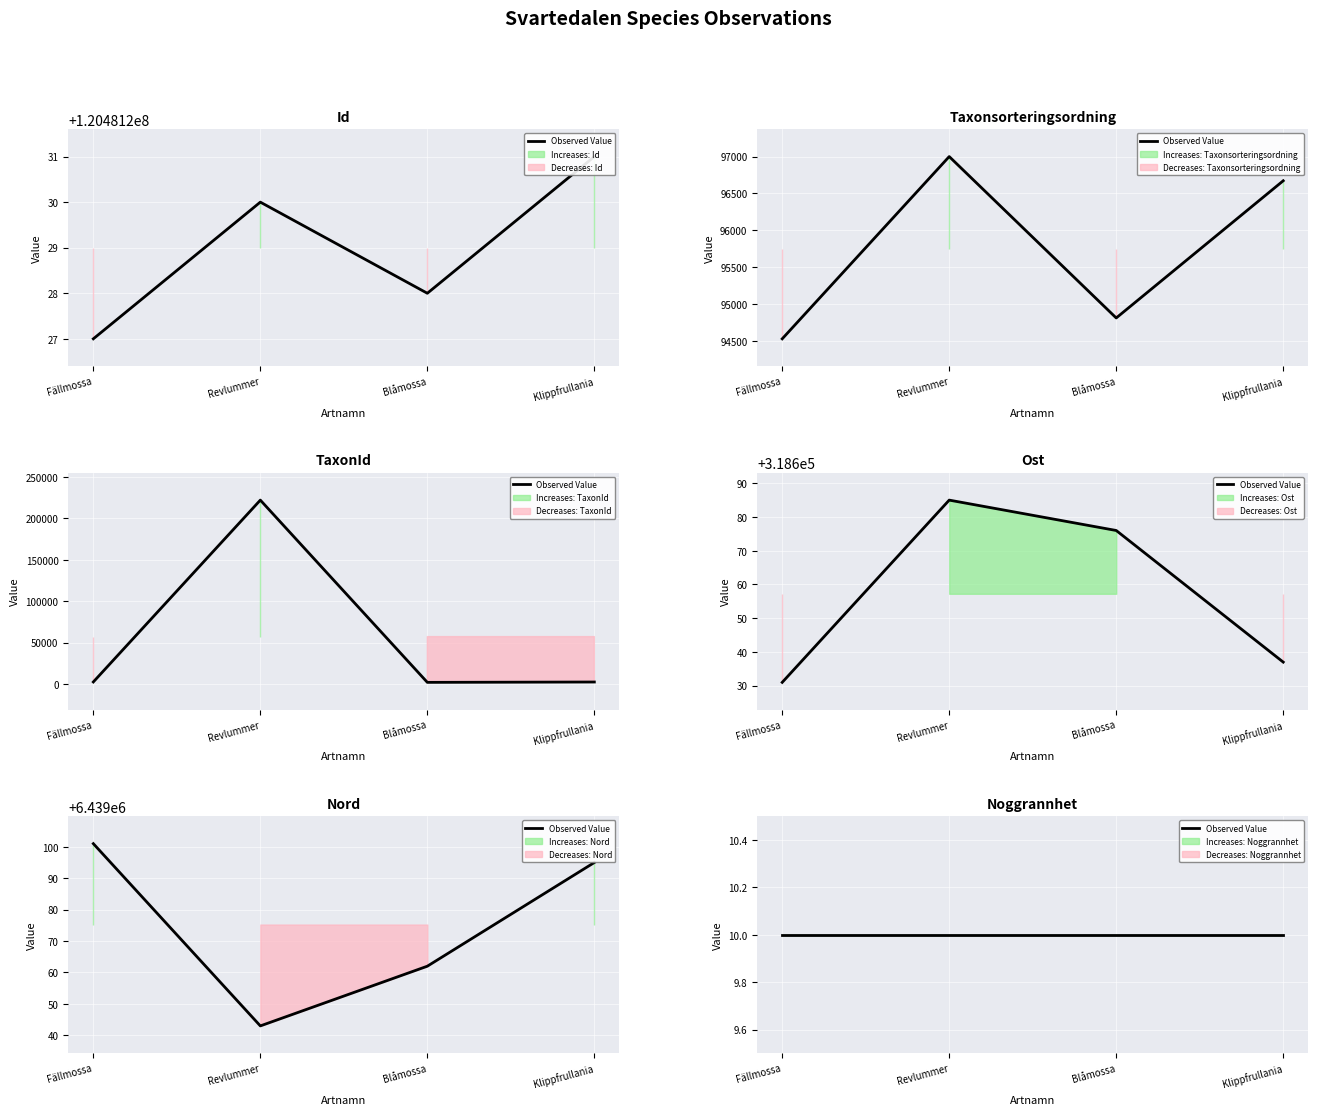

True or false: Ost has a value of 318631 at Fällmossa.

True